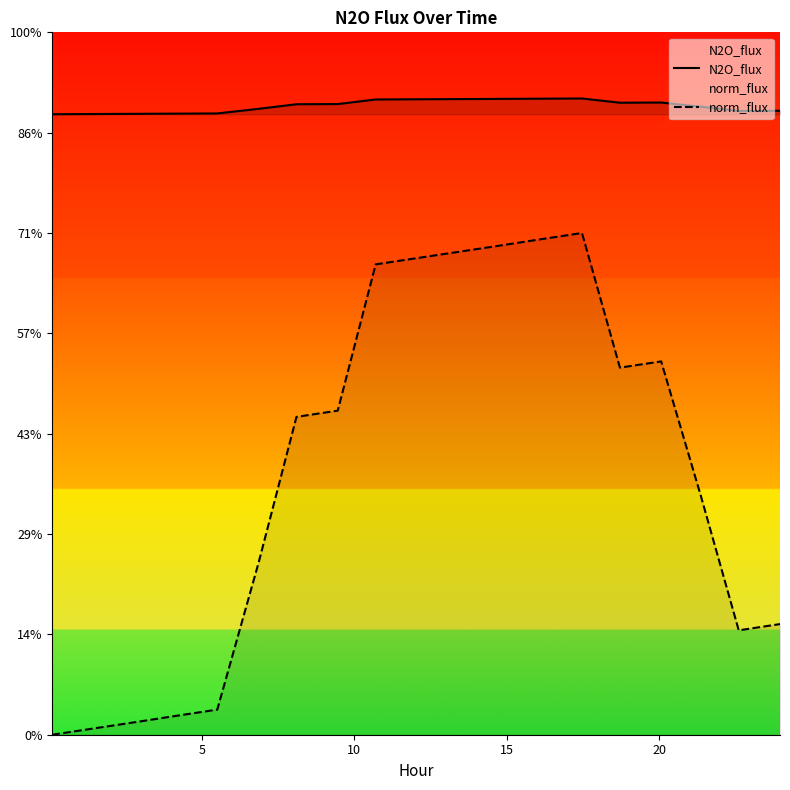

List the series in order of their peak value, highest first.

N2O_flux, norm_flux